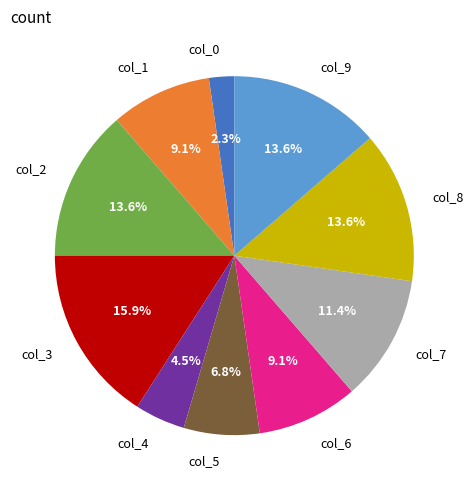

Which category has the biggest portion of the pie?

col_3